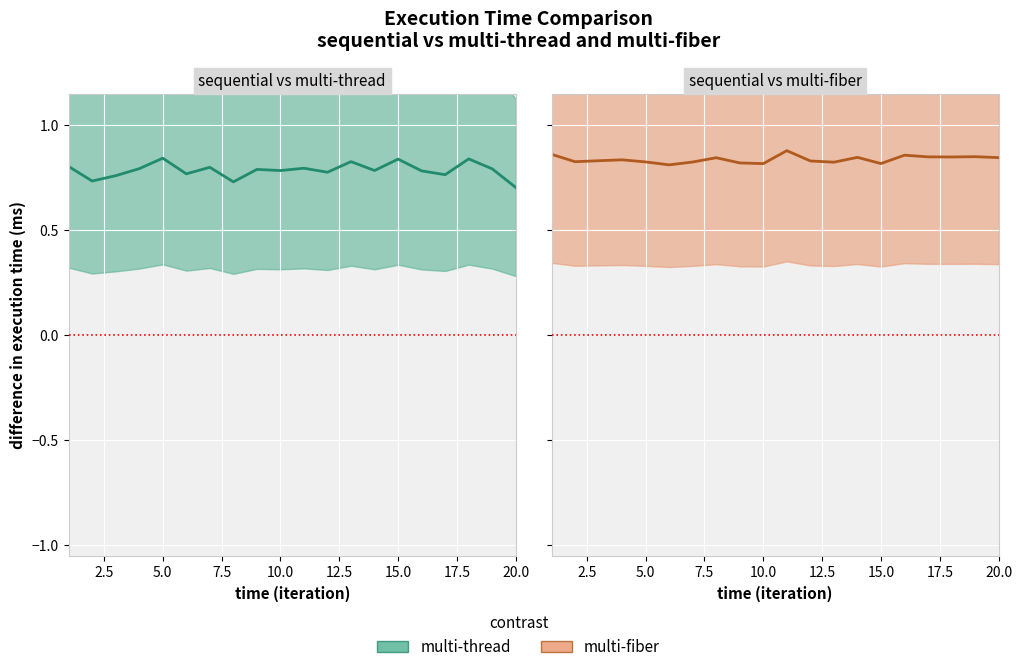

How many times do multi-thread center and multi-fiber center cross each other?

6